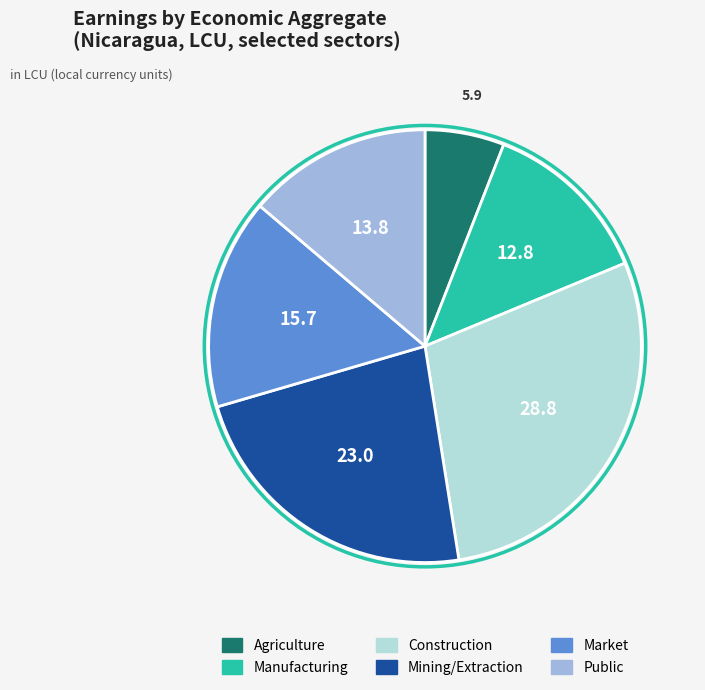

Does any single category account for the majority?

No